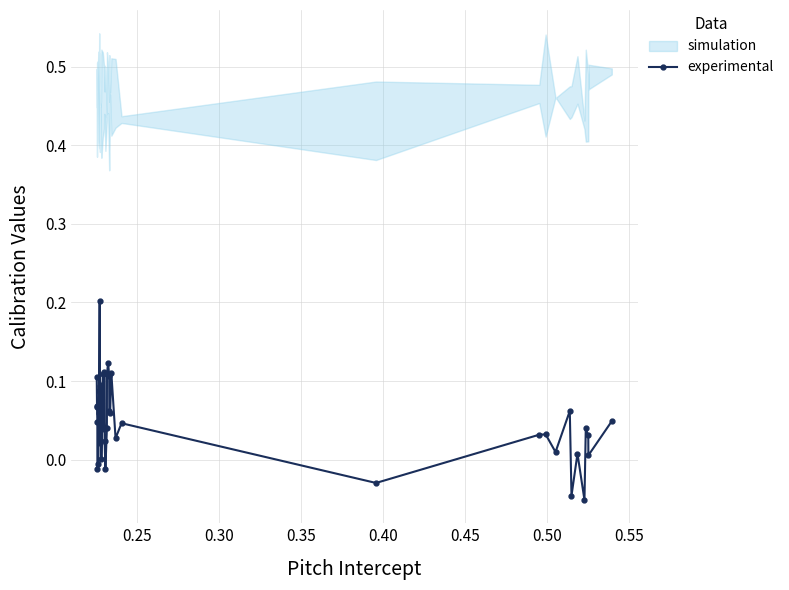

What is the maximum value shown in the chart?

0.2